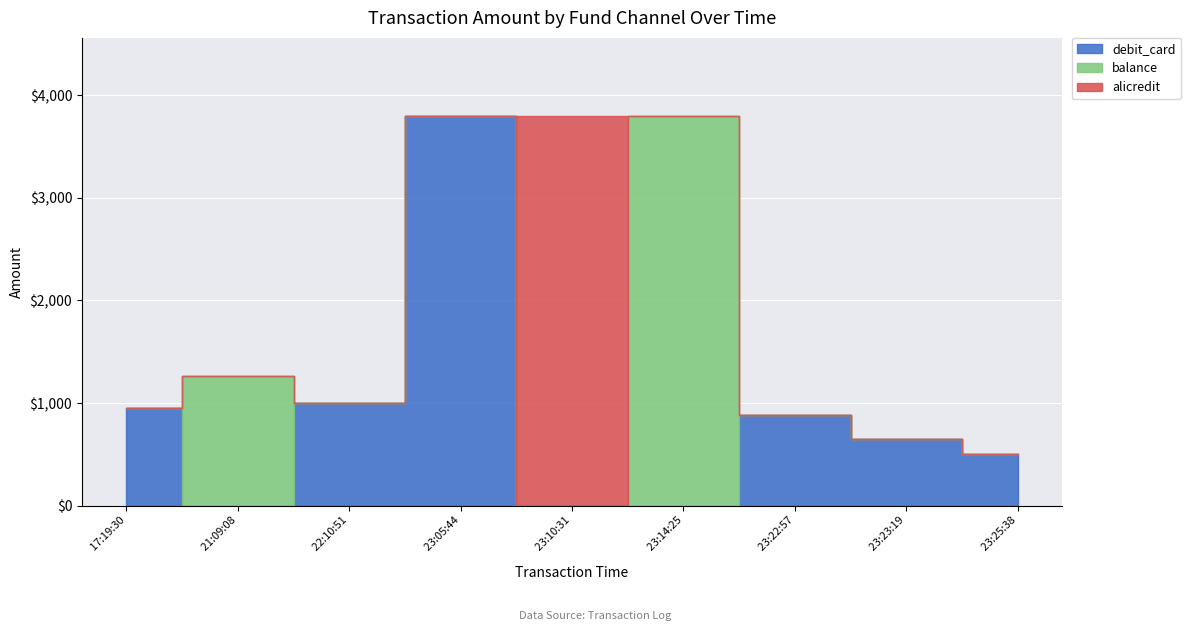

Which series has the largest range (max minus min)?

debit_card